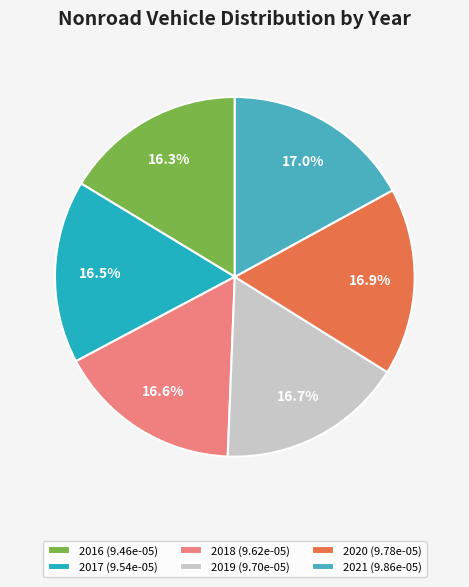

Approximately how many times larger is the value at 2019 (9.70e-05) compared to 2017 (9.54e-05)?

1.0